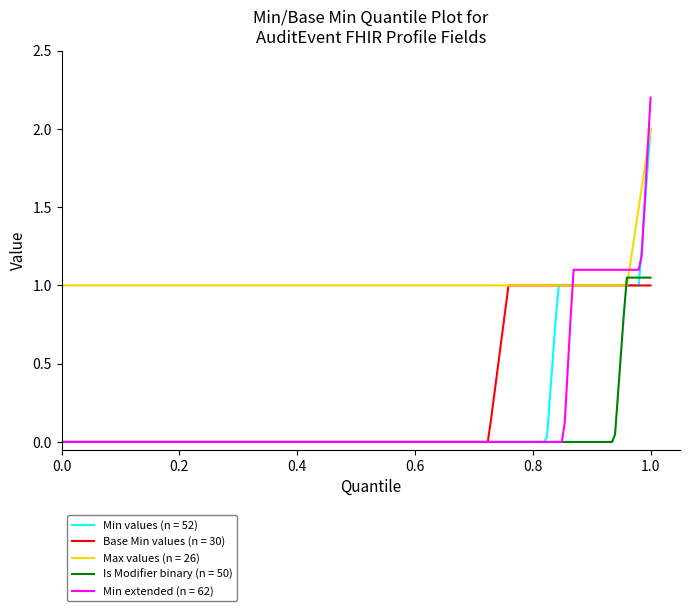

What is the maximum value for Min values (n = 52)?

2.0